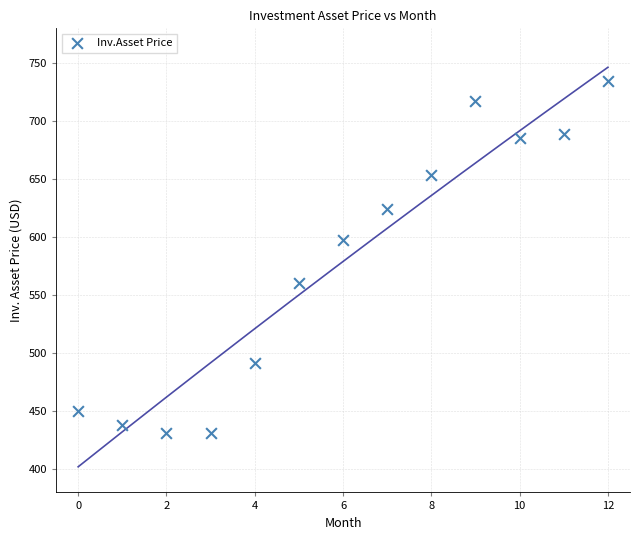

What is the range of Y values (max minus min)?

303.0